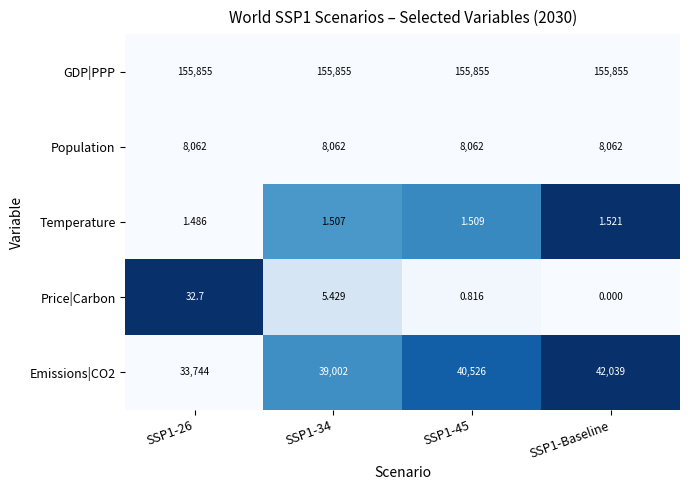

How many positive values does the Price|Carbon series have?

3